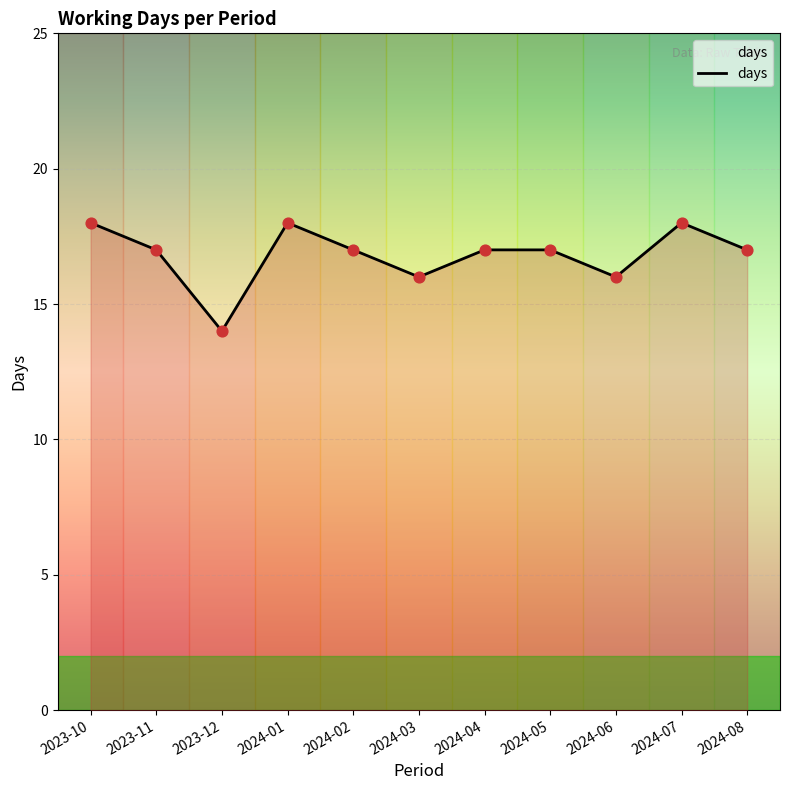

What is the change in value from 2023-12 to 2024-01?

+4